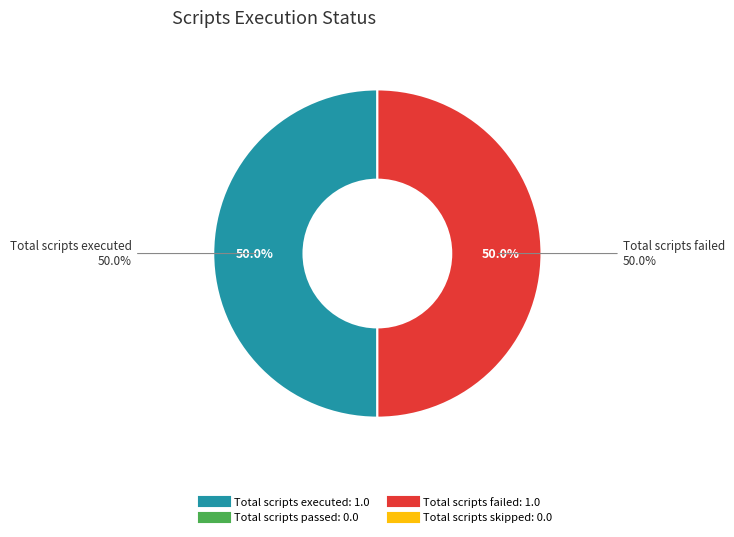

Do Total scripts executed and Total scripts skipped together represent more than half of the pie?

No